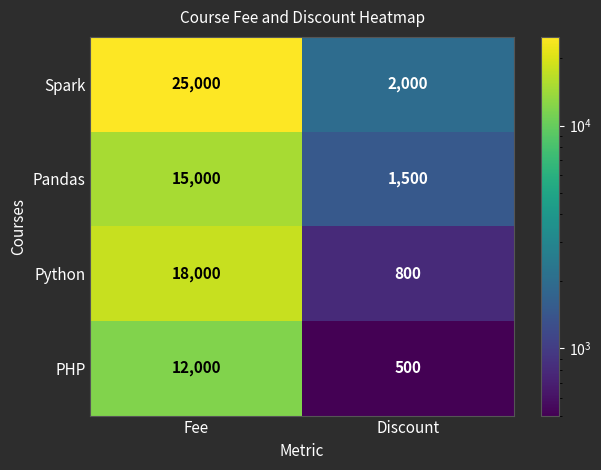

The PHP series shows 2526 at Fee. True or false?

False